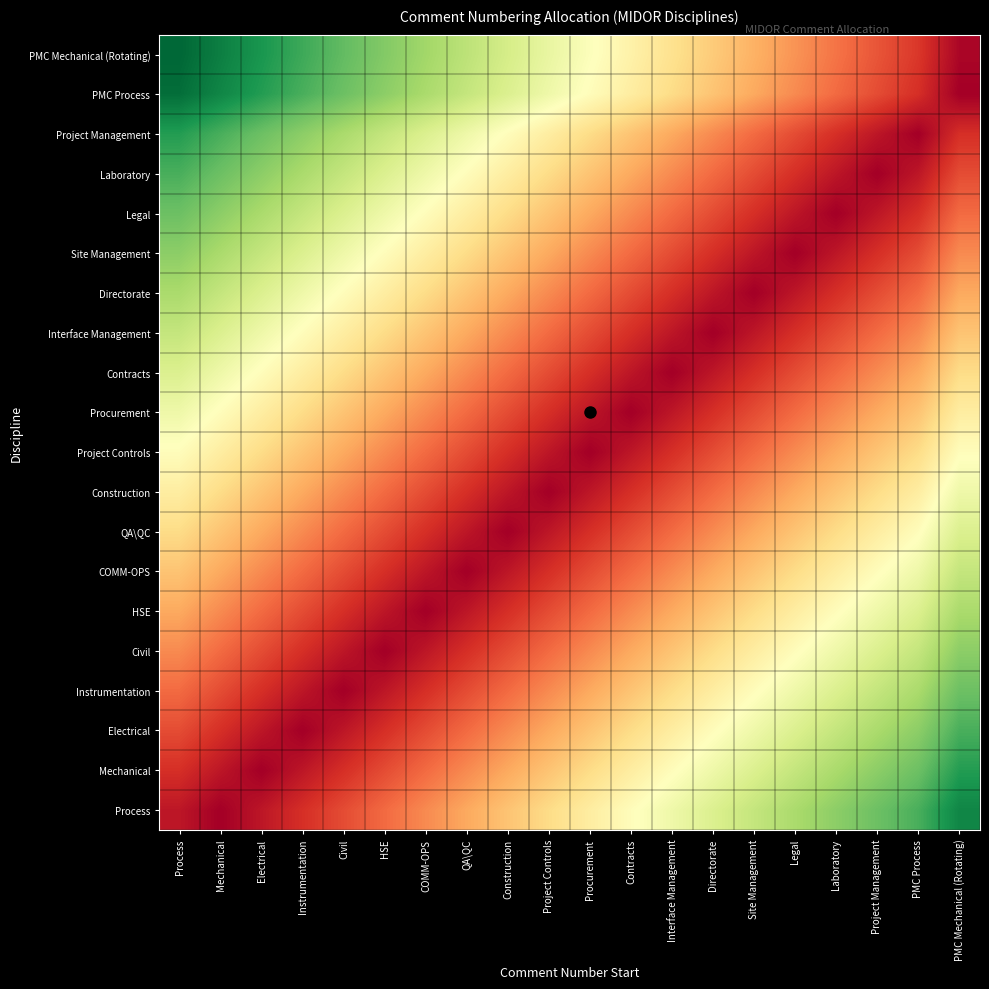

What is the spread (max minus min) of values at Project Controls?

0.6